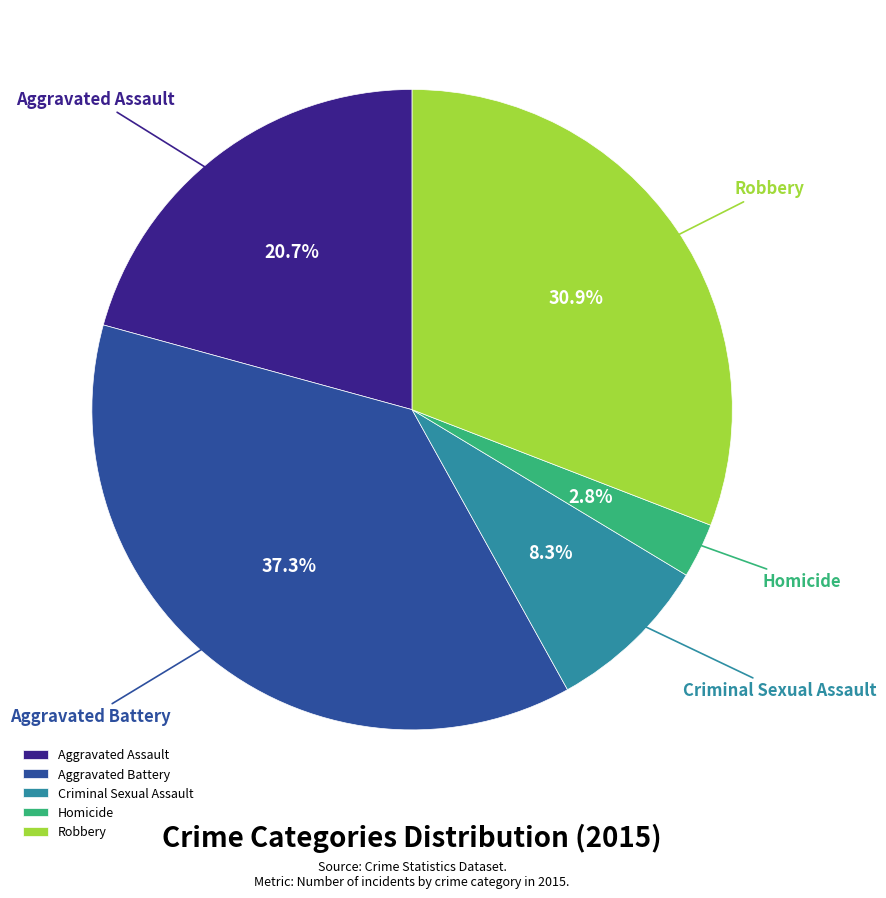

Does any single category account for the majority?

No